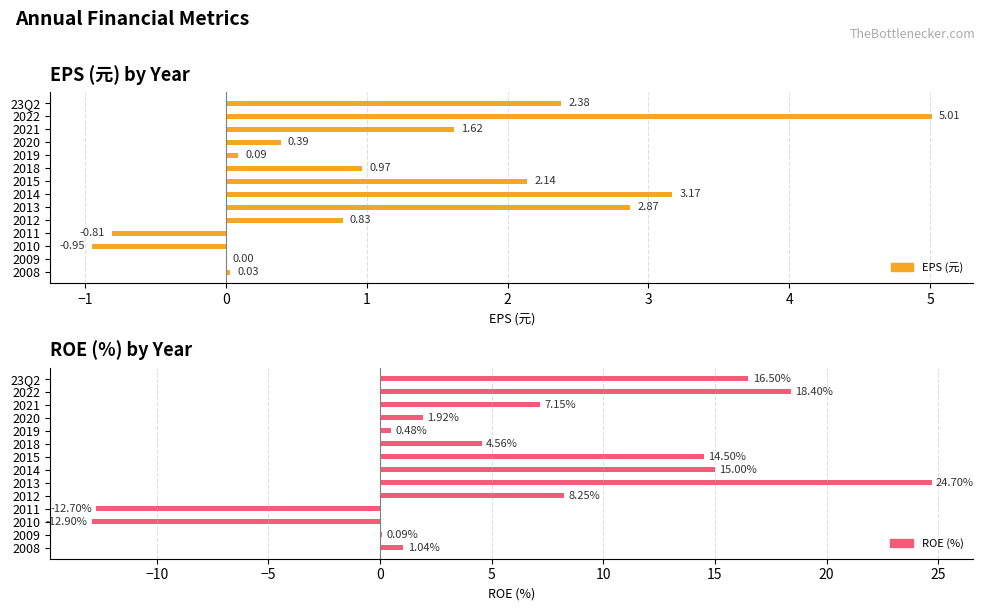

How many groups of bars are there?

14